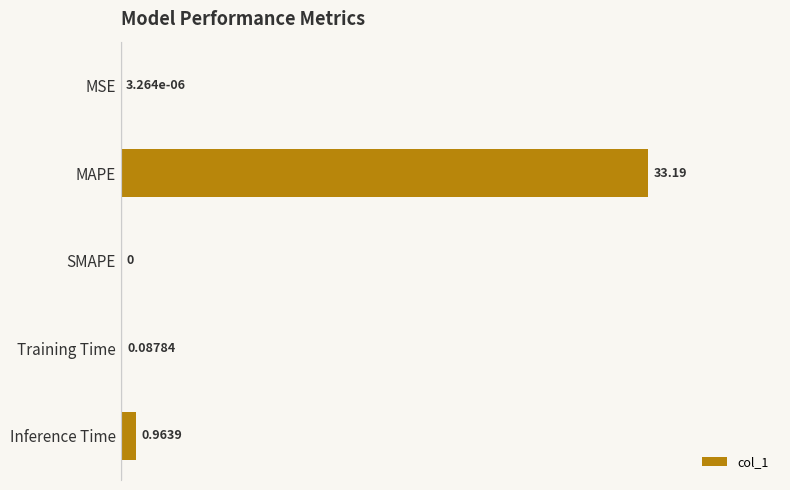

Which has a higher value, Training Time or SMAPE?

Training Time